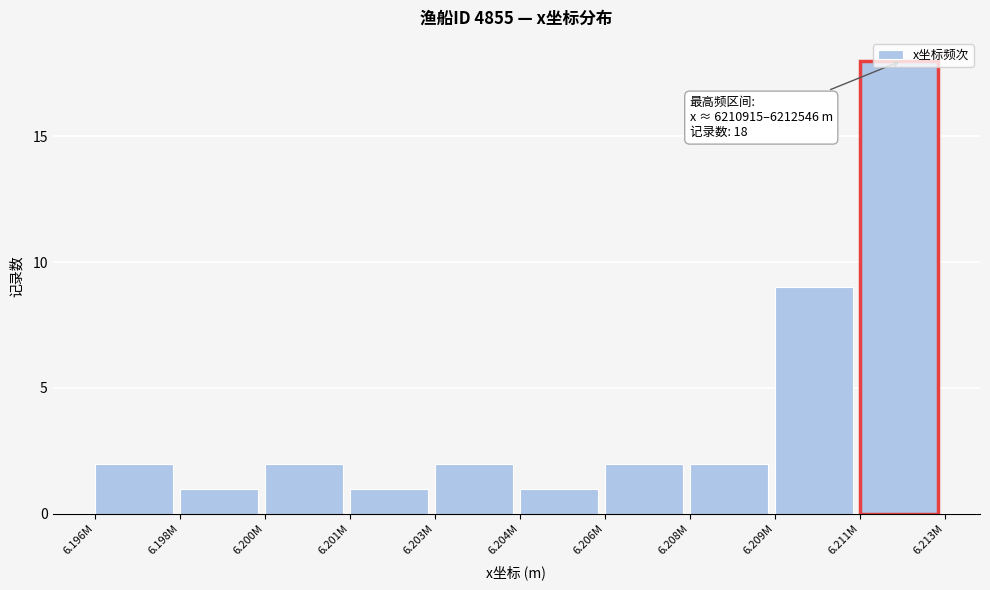

The value at 6.196M is 2. True or false?

True